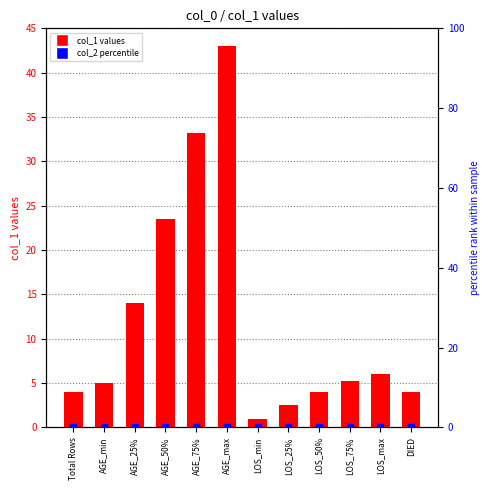

At which category is the sum across all series the highest?

AGE_max